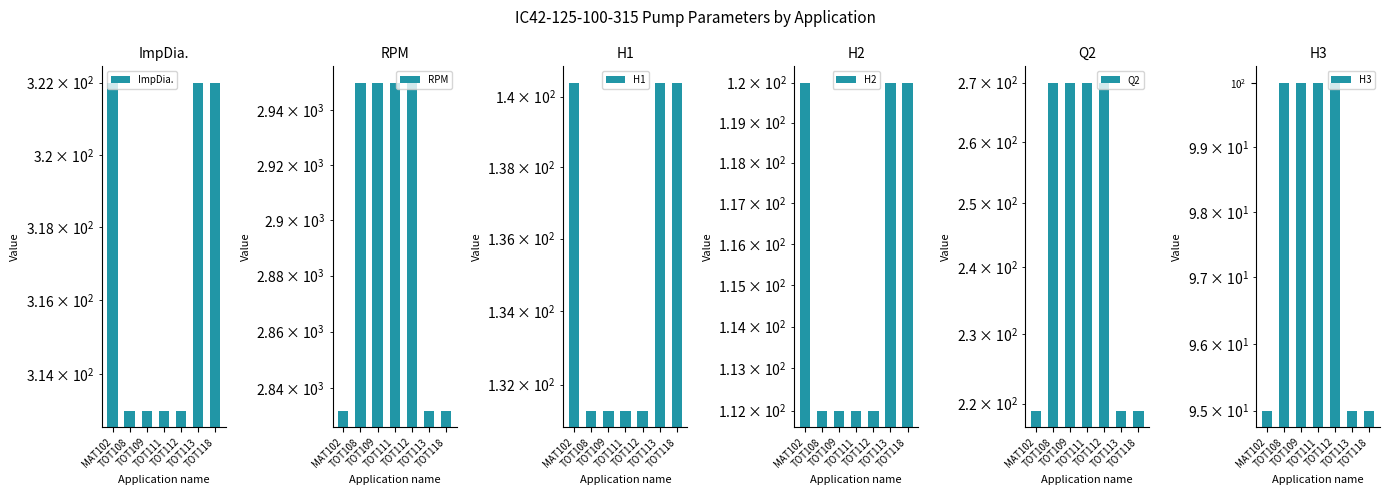

List the series in order of their peak value, lowest first.

H3, H2, H1, Q2, ImpDia., RPM